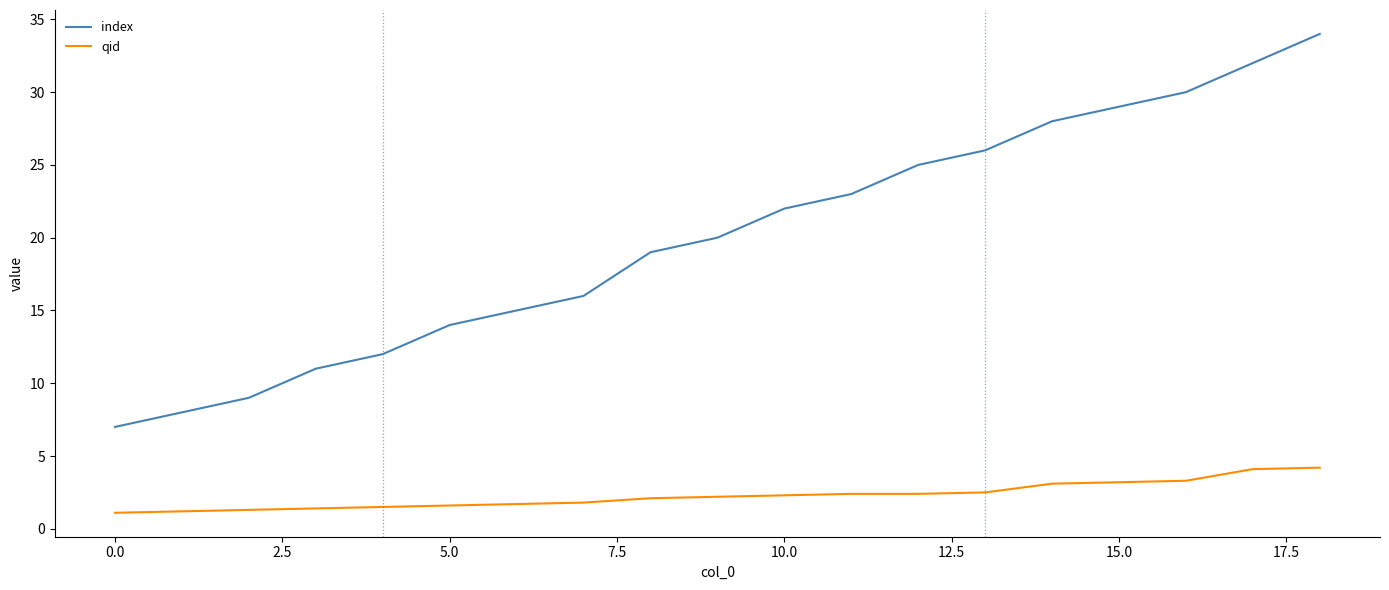

Which series has the widest spread of values?

index